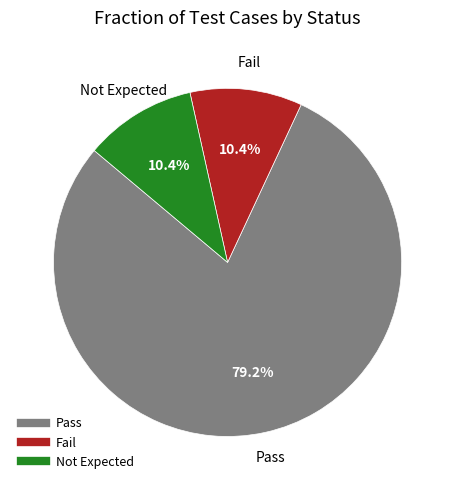

Which category has the biggest portion of the pie?

Pass